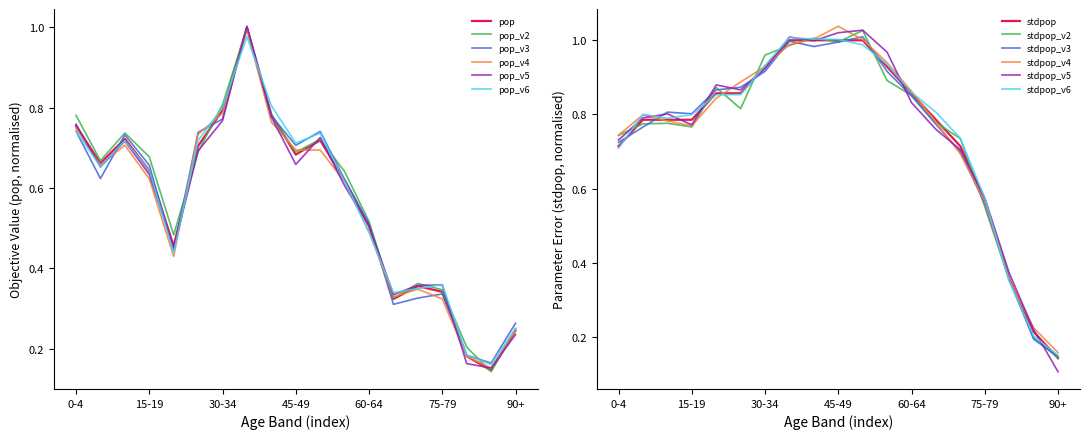

Which category has the highest value across all series?

35-39